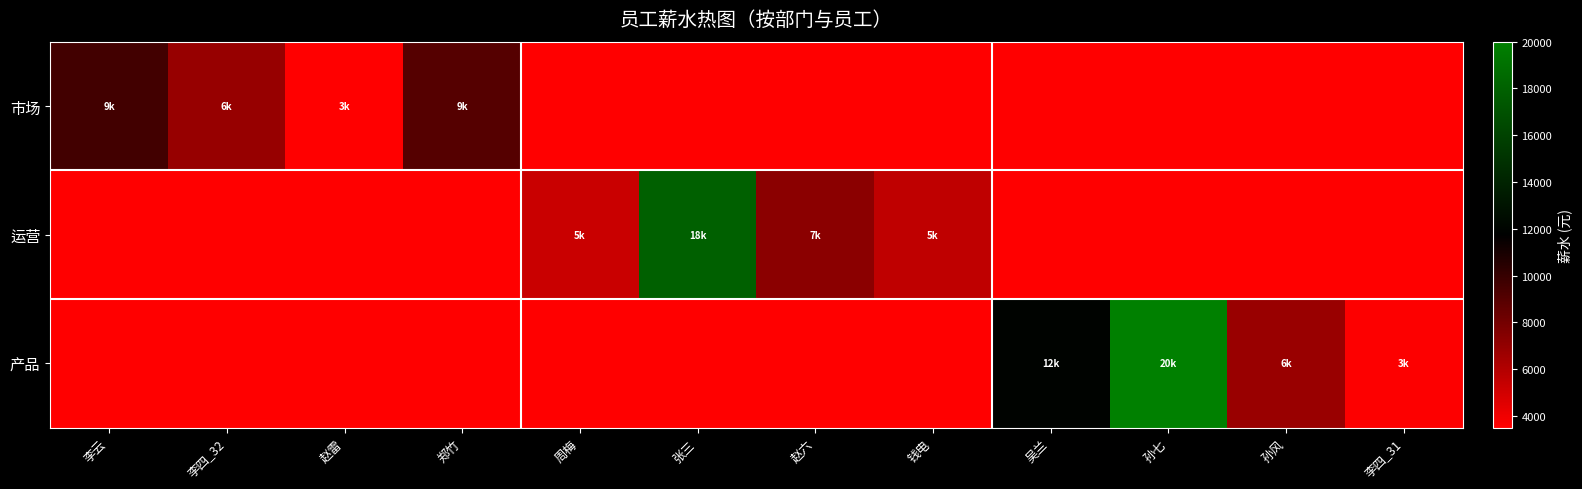

Reading left to right, transcribe all the data shown in this chart.

市场: 李云=9600	李四_32=6900	赵雷=3500	郑竹=9000	周梅=0	张三=0	赵六=0	钱电=0	吴兰=0	孙七=0	孙风=0	李四_31=0
运营: 李云=0	李四_32=0	赵雷=0	郑竹=0	周梅=5300	张三=18000	赵六=7300	钱电=5600	吴兰=0	孙七=0	孙风=0	李四_31=0
产品: 李云=0	李四_32=0	赵雷=0	郑竹=0	周梅=0	张三=0	赵六=0	钱电=0	吴兰=12000	孙七=20000	孙风=6800	李四_31=3600